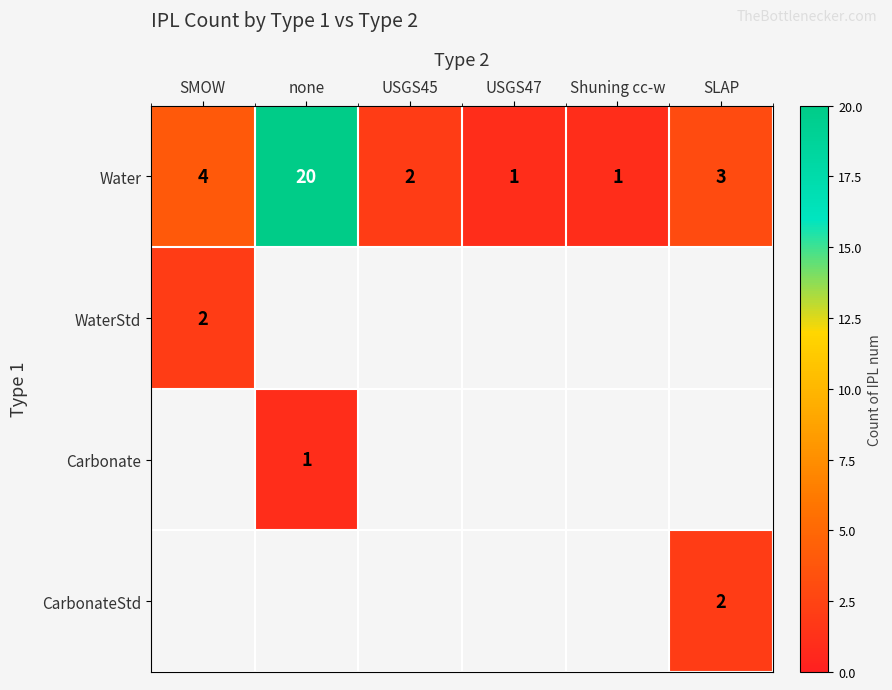

The value of Water at none is 29. True or false?

False